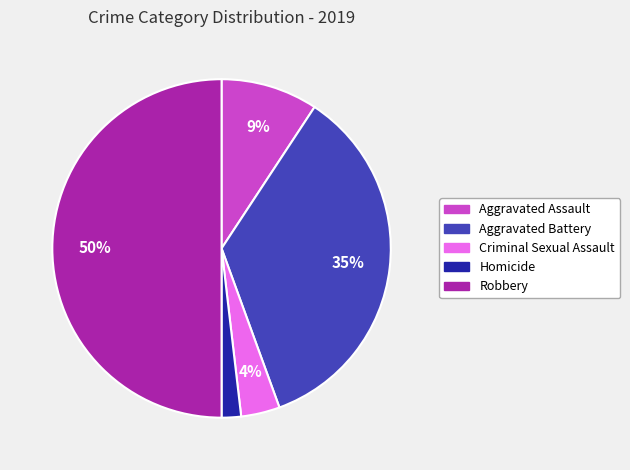

To the nearest percent, what is the difference between the largest and smallest slice percentages?

48%